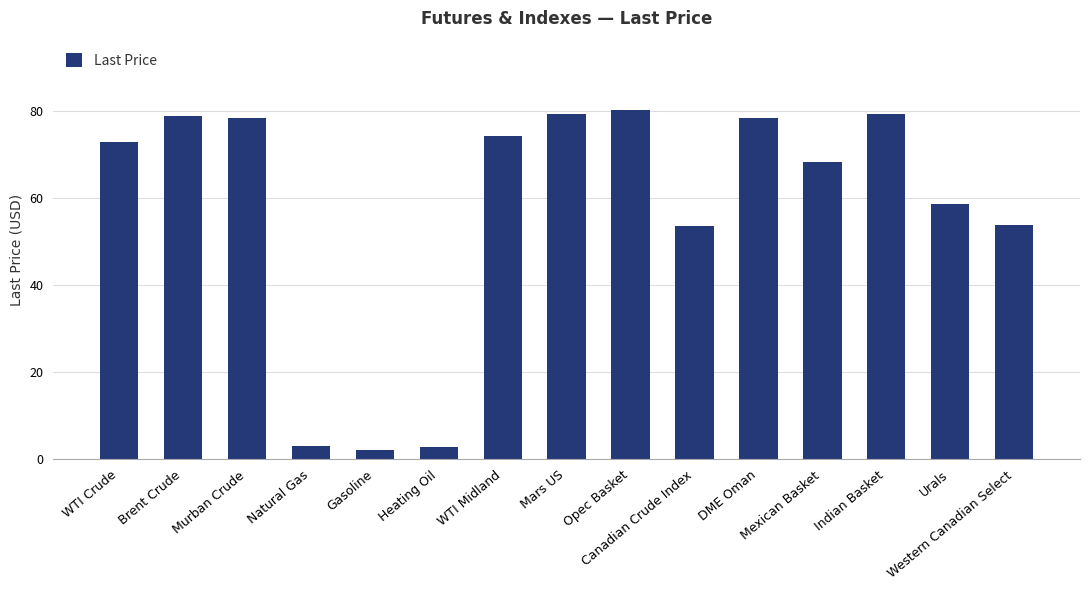

The chart shows a value of 96.1 at Western Canadian Select. True or false?

False